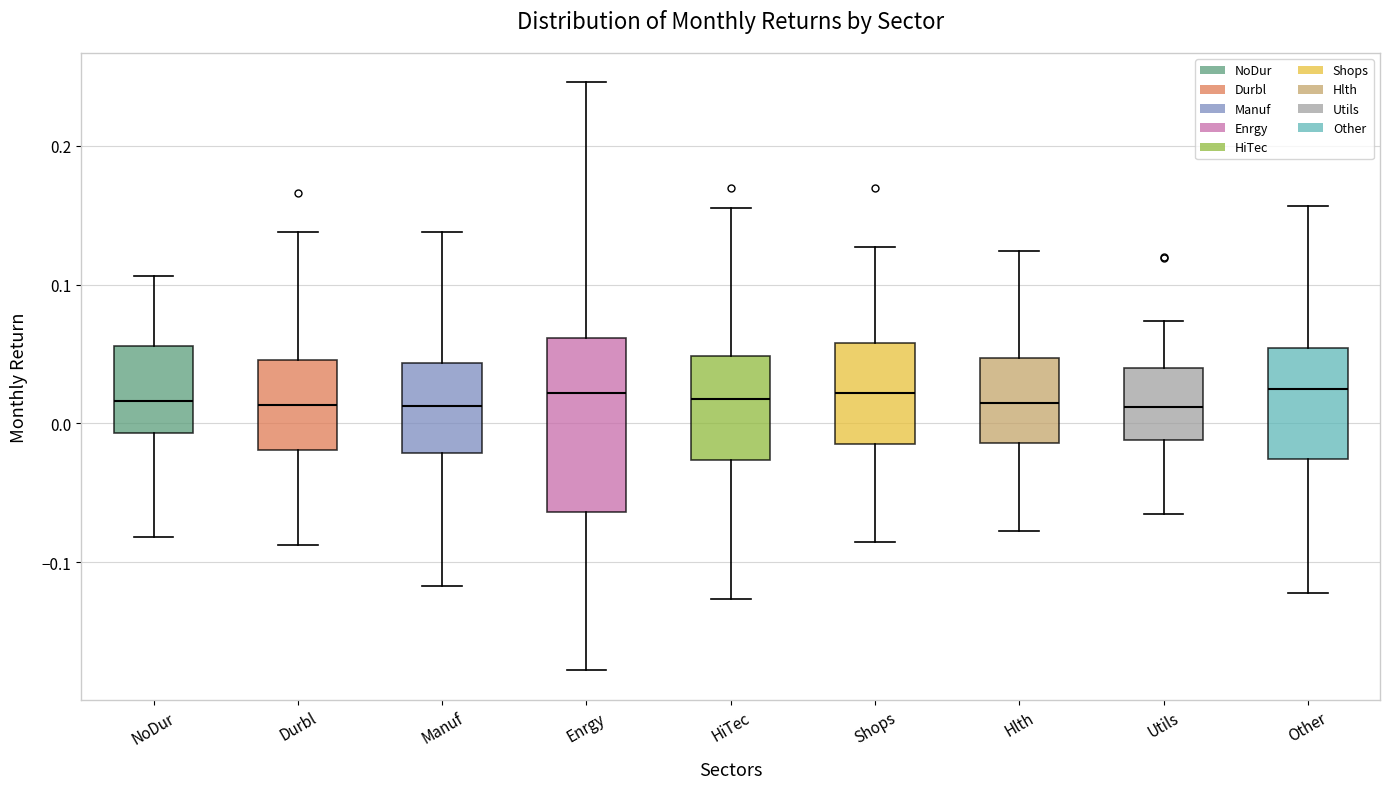

Reading left to right, transcribe this box plot: for each box, give where its median line is, the range the box spans, and where its two whiskers end, as read against the y-axis. The values are not printed on the chart, so give them approximately, as read against the axis.

NoDur: median 0.02, box -0.01 to 0.06, whiskers -0.08 to 0.11
Durbl: median 0.01, box -0.02 to 0.05, whiskers -0.09 to 0.14
Manuf: median 0.01, box -0.02 to 0.04, whiskers -0.12 to 0.14
Enrgy: median 0.02, box -0.06 to 0.06, whiskers -0.18 to 0.25
HiTec: median 0.02, box -0.03 to 0.05, whiskers -0.13 to 0.15
Shops: median 0.02, box -0.01 to 0.06, whiskers -0.09 to 0.13
Hlth: median 0.01, box -0.01 to 0.05, whiskers -0.08 to 0.12
Utils: median 0.01, box -0.01 to 0.04, whiskers -0.07 to 0.07
Other: median 0.02, box -0.03 to 0.05, whiskers -0.12 to 0.16